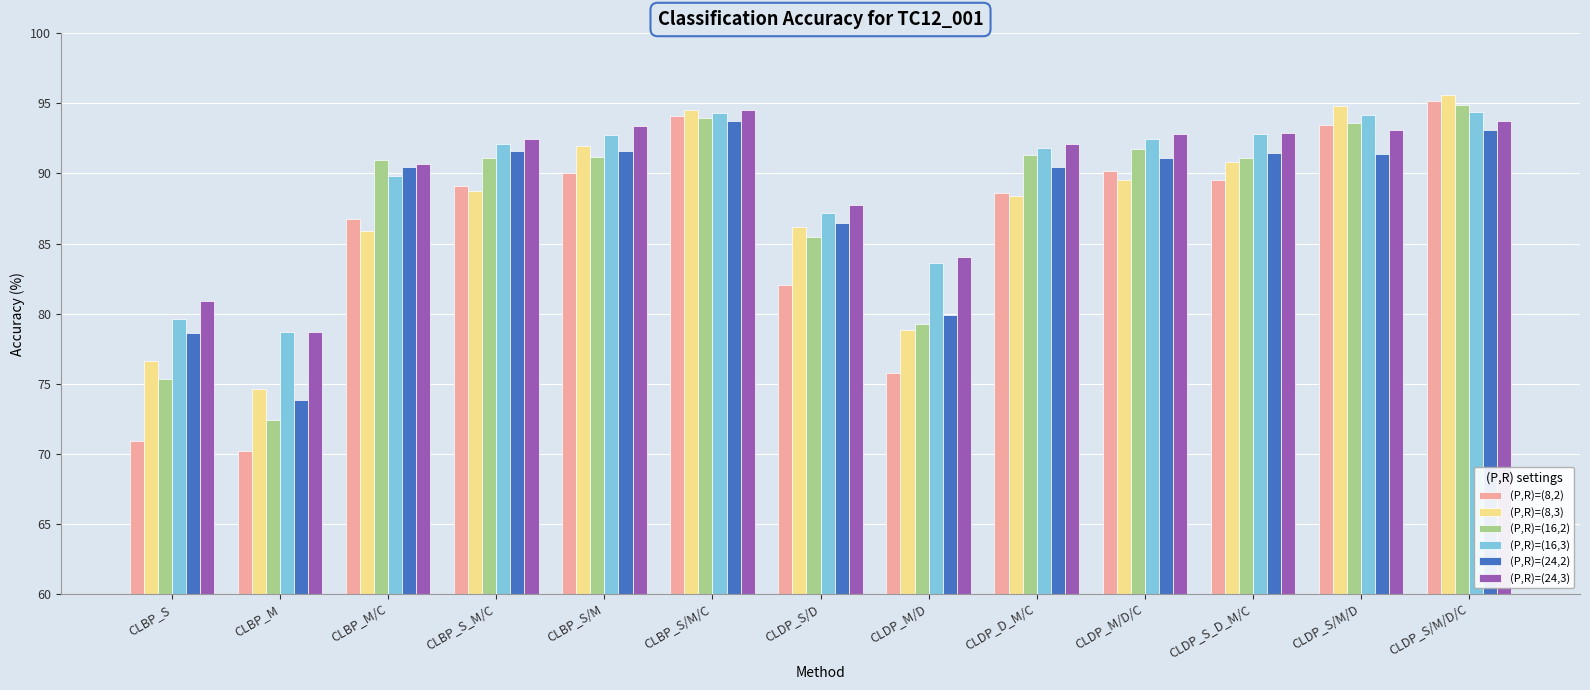

How many data points does each series have?

13